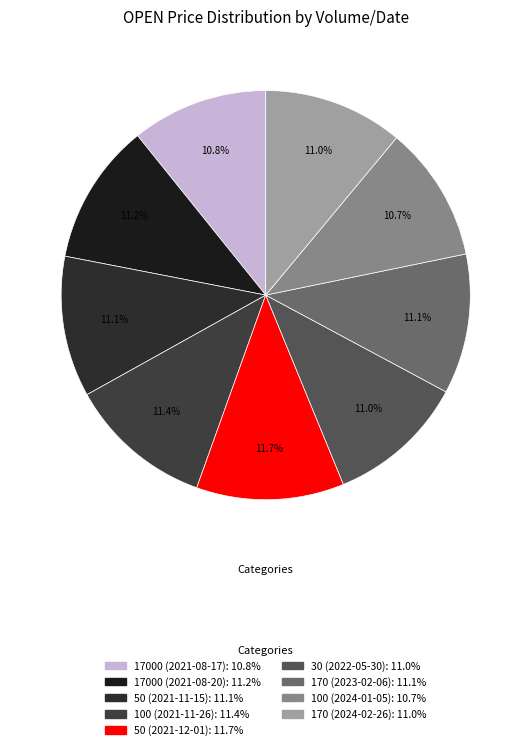

Between 100 (2024-01-05) and 17000 (2021-08-20), which is larger?

17000 (2021-08-20)